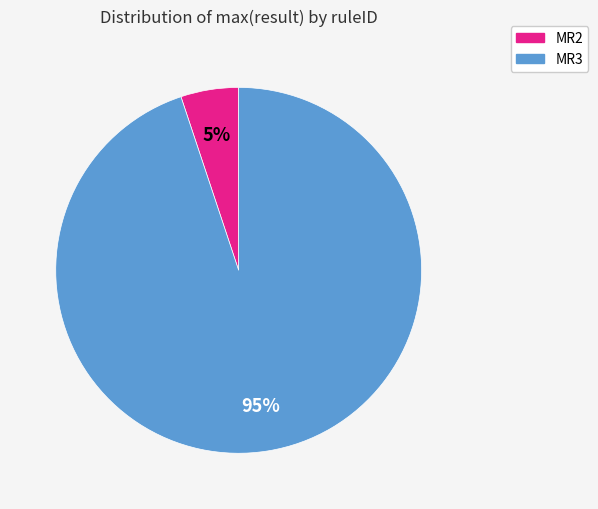

To the nearest percent, what is the average slice percentage?

50%